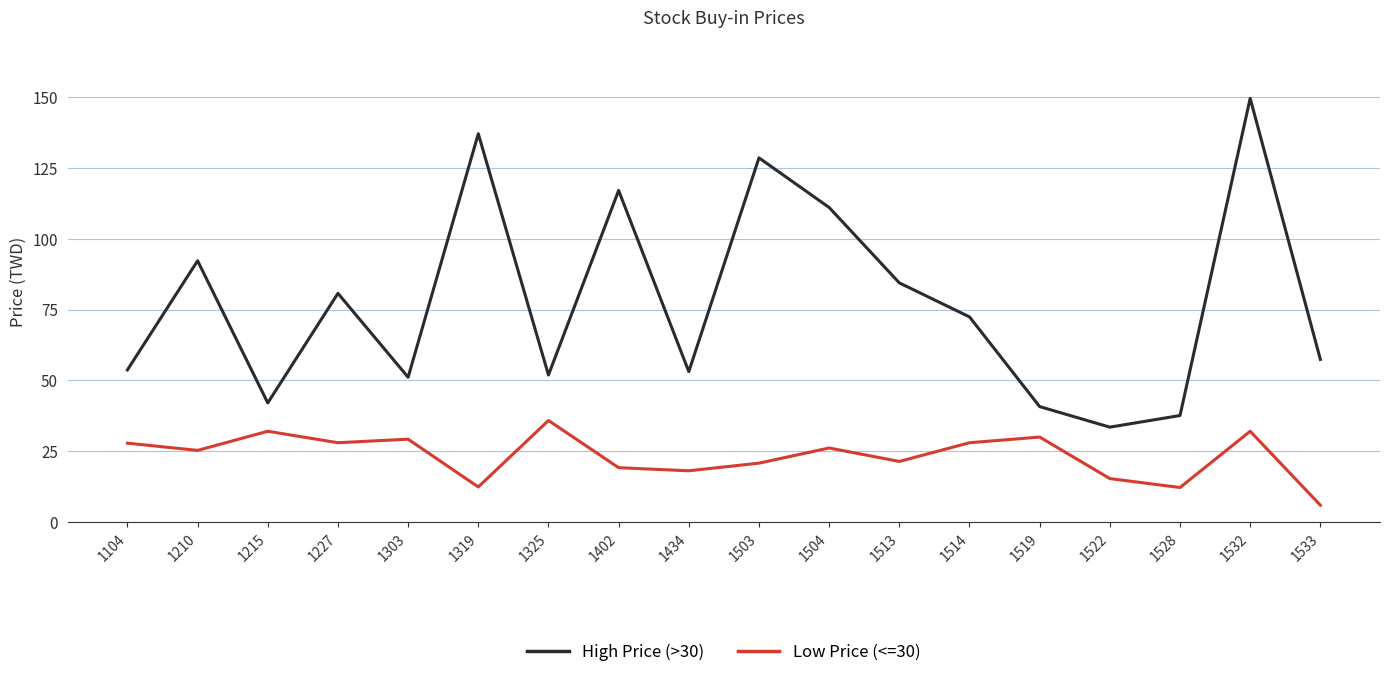

At which category is the sum across all series the highest?

1532